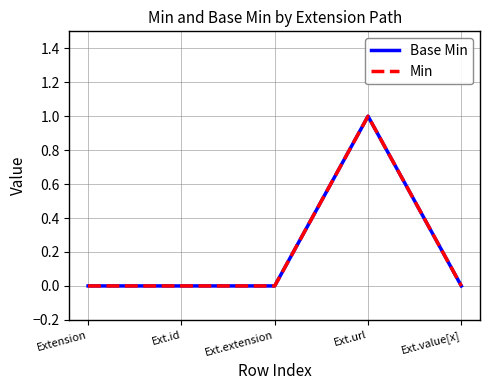

Which has a higher value, Ext.extension or Ext.value[x]?

Ext.extension